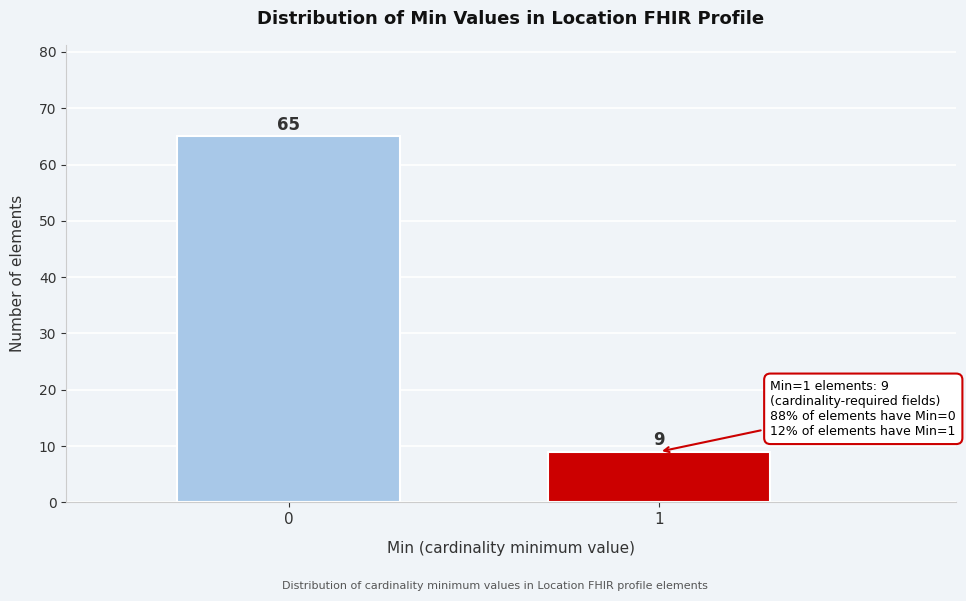

Reading left to right, what are all the values shown in this chart?

0=65	1=9